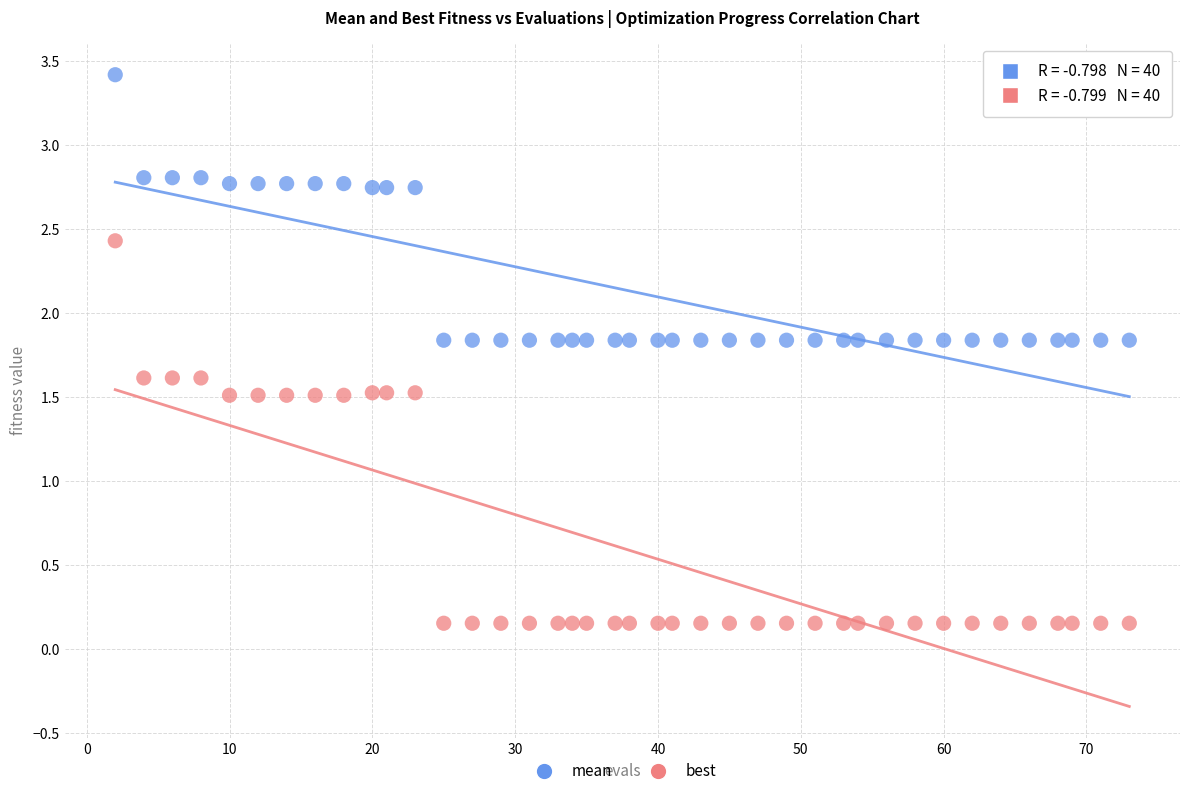

Which series contains the lowest Y value?

best